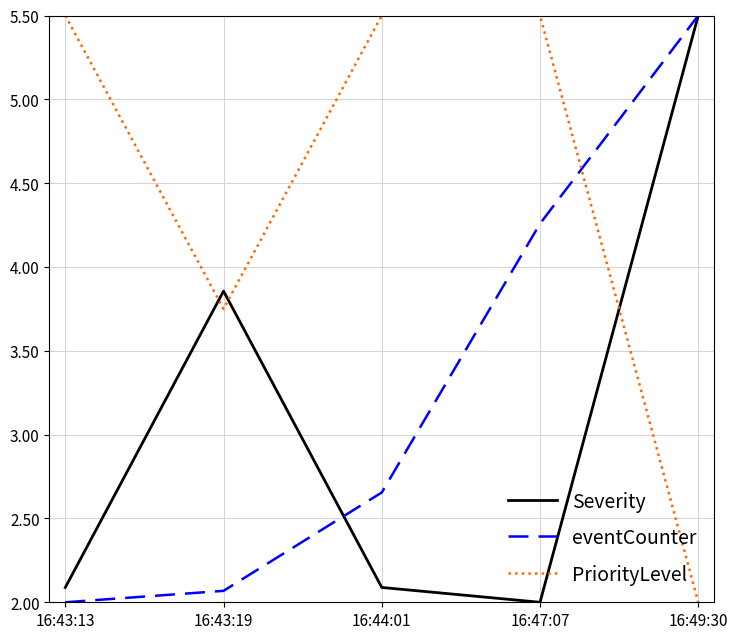

What position from the left is 16:47:07?

4